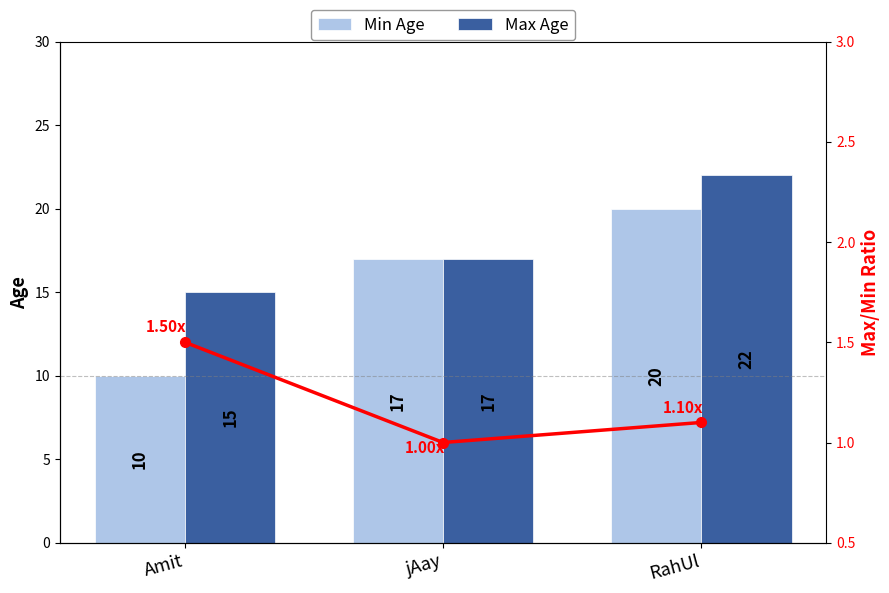

List the labels in order of Min Age value, largest first.

RahUl, jAay, Amit